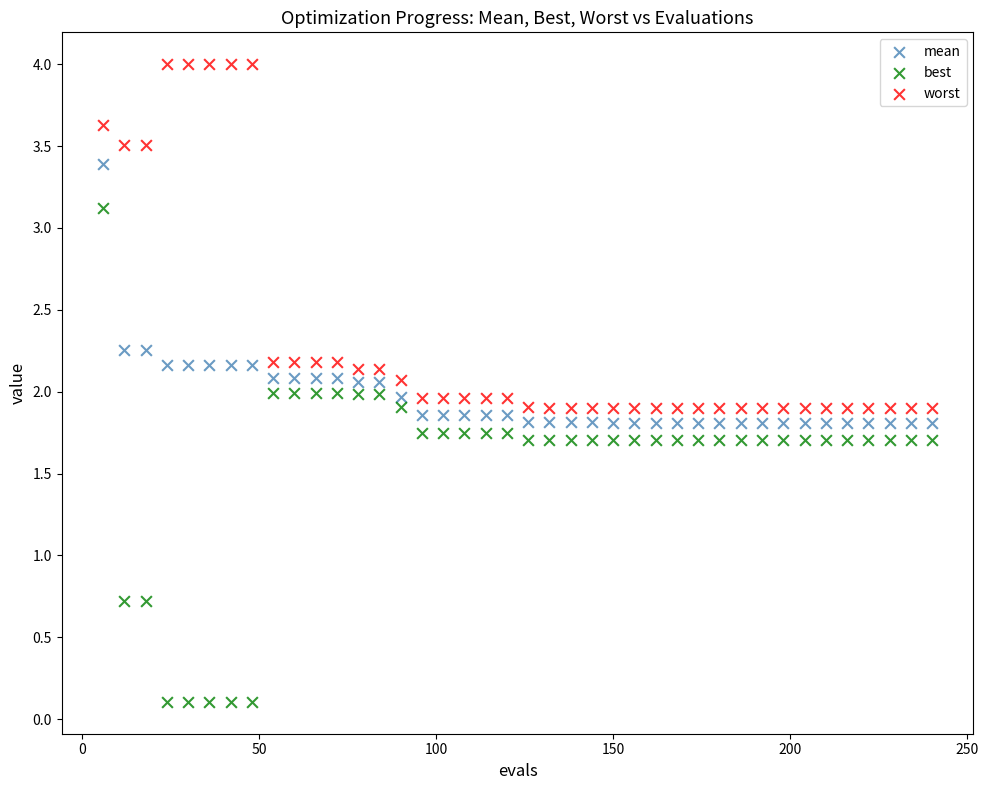

Across all data points, what is the range of X values (max minus min)?

234.0